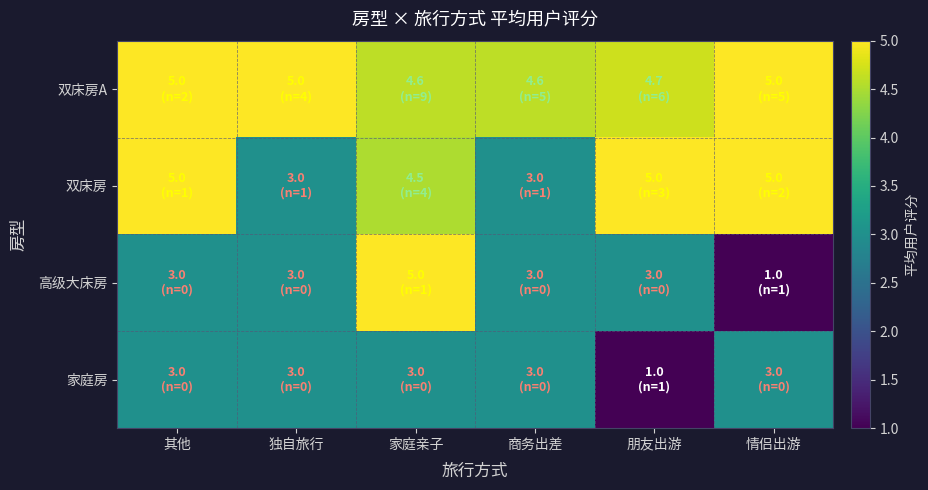

Which series has the largest range (max minus min)?

高级大床房